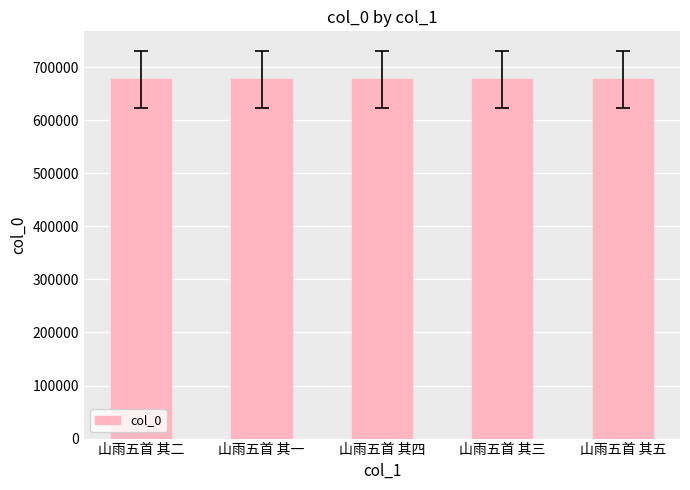

What is the ratio of the value at 山雨五首 其一 to the value at 山雨五首 其五?

1.0